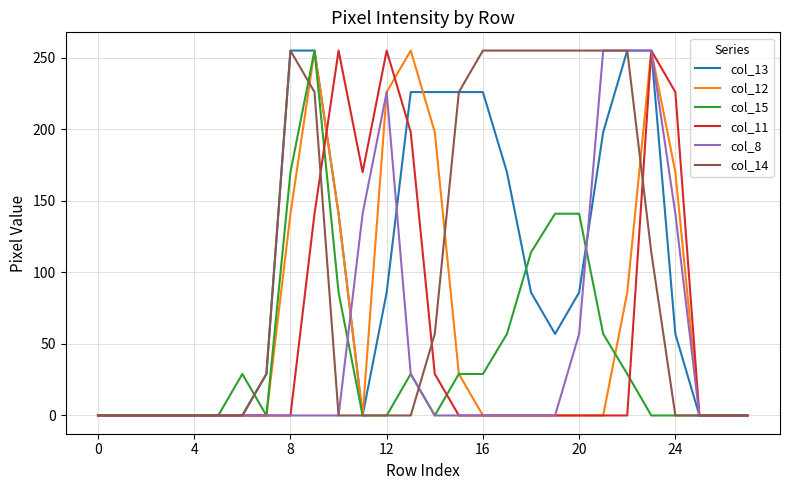

What are all the series names shown in the legend?

col_13, col_12, col_15, col_11, col_8, col_14